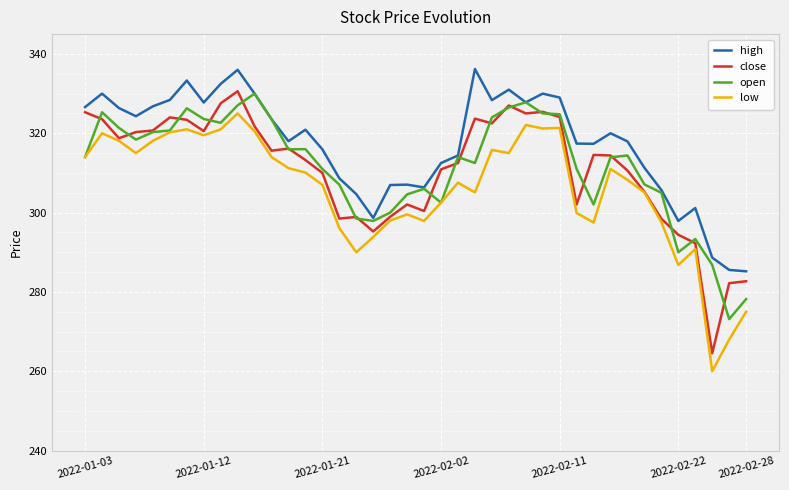

True or false: high and low intersect in this chart.

False